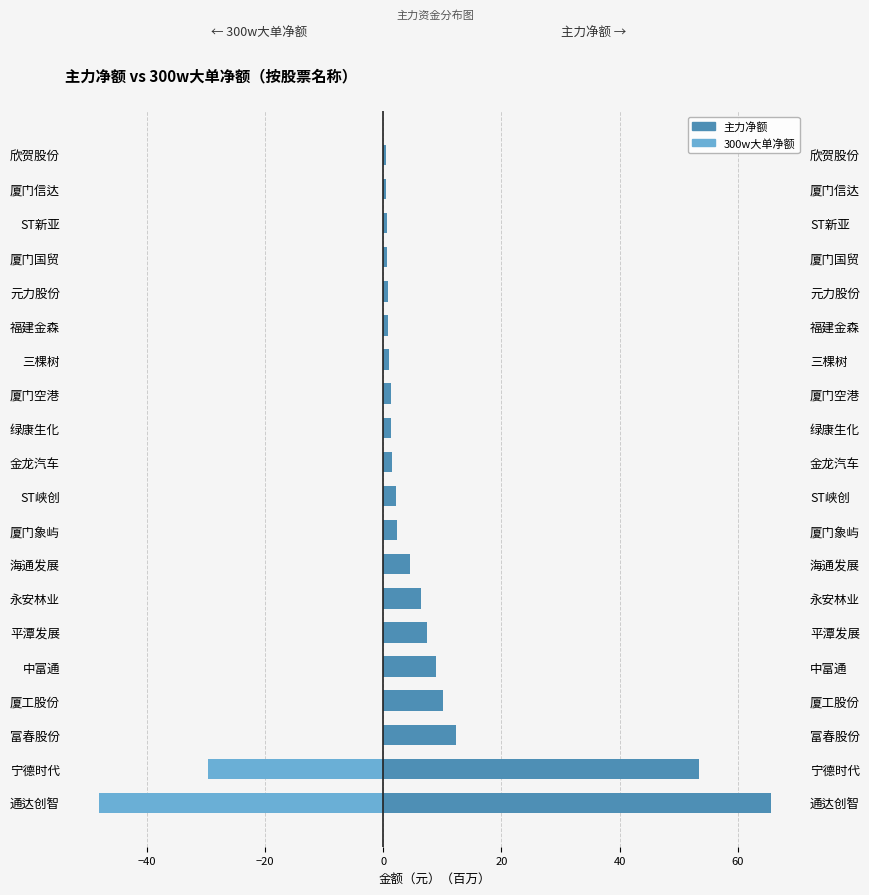

What is the maximum value for 主力净额?

65.7